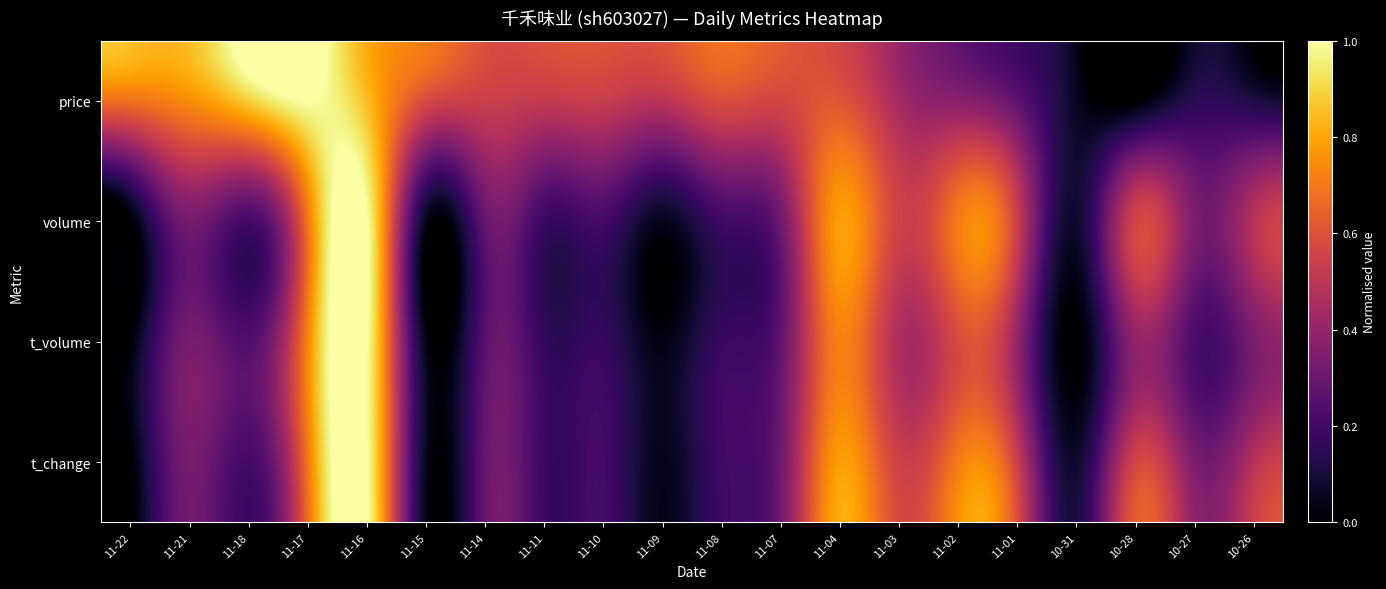

Reading right to left, transcribe all the data shown in this chart.

price: 10-26=0.1	10-27=0.1	10-28=0.0	10-31=0.1	11-01=0.3	11-02=0.4	11-03=0.4	11-04=0.6	11-07=0.6	11-08=0.6	11-09=0.5	11-10=0.5	11-11=0.5	11-14=0.5	11-15=0.6	11-16=0.8	11-17=1.0	11-18=0.9	11-21=0.8	11-22=0.7
volume: 10-26=0.5	10-27=0.3	10-28=0.6	10-31=0.1	11-01=0.5	11-02=0.7	11-03=0.5	11-04=0.8	11-07=0.3	11-08=0.2	11-09=0.0	11-10=0.2	11-11=0.2	11-14=0.3	11-15=0.1	11-16=1.0	11-17=0.7	11-18=0.2	11-21=0.3	11-22=0.0
t_volume: 10-26=0.3	10-27=0.2	10-28=0.4	10-31=0.0	11-01=0.4	11-02=0.6	11-03=0.5	11-04=0.7	11-07=0.3	11-08=0.2	11-09=0.0	11-10=0.2	11-11=0.2	11-14=0.3	11-15=0.0	11-16=1.0	11-17=0.7	11-18=0.2	11-21=0.3	11-22=0.0
t_change: 10-26=0.5	10-27=0.3	10-28=0.6	10-31=0.1	11-01=0.5	11-02=0.7	11-03=0.5	11-04=0.8	11-07=0.3	11-08=0.2	11-09=0.0	11-10=0.2	11-11=0.2	11-14=0.3	11-15=0.1	11-16=1.0	11-17=0.7	11-18=0.2	11-21=0.3	11-22=0.0